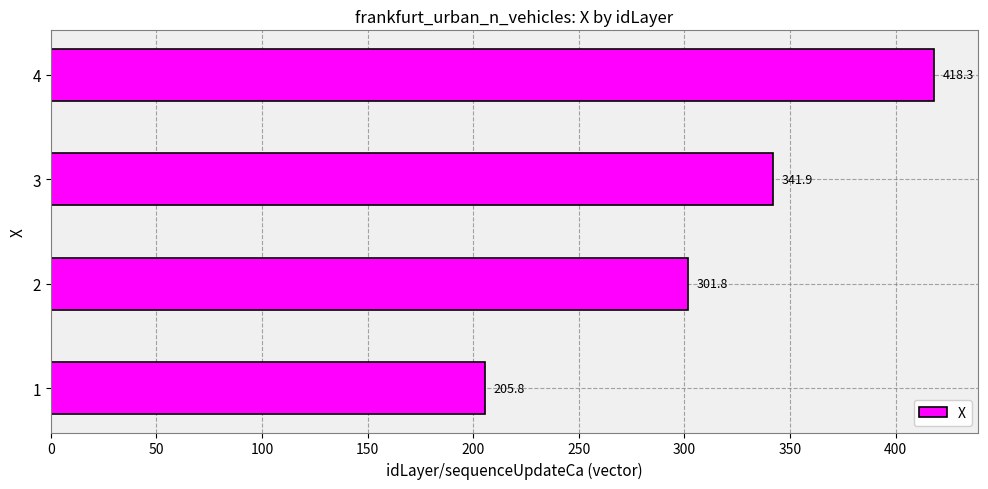

What is the difference between the maximum and minimum values?

212.5